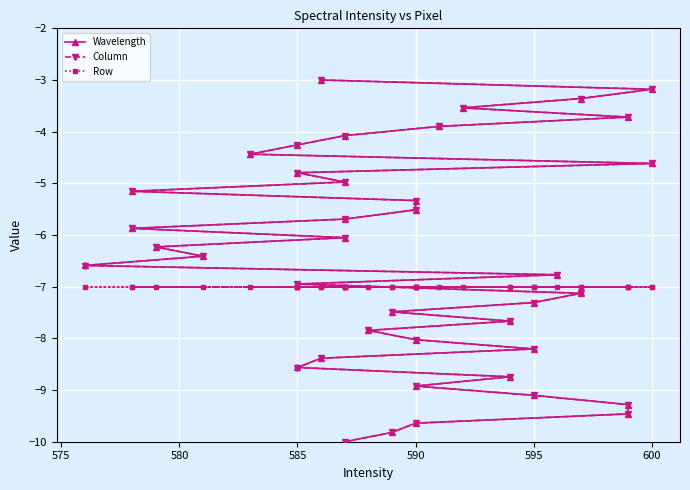

How many times do Column and Row cross each other?

1